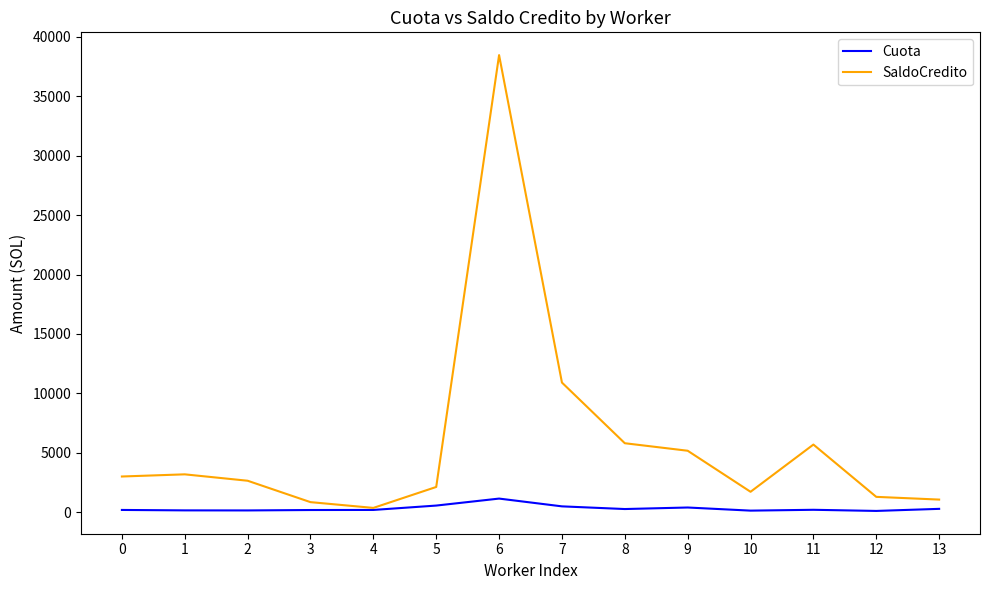

Which series has the largest total across all categories?

SaldoCredito